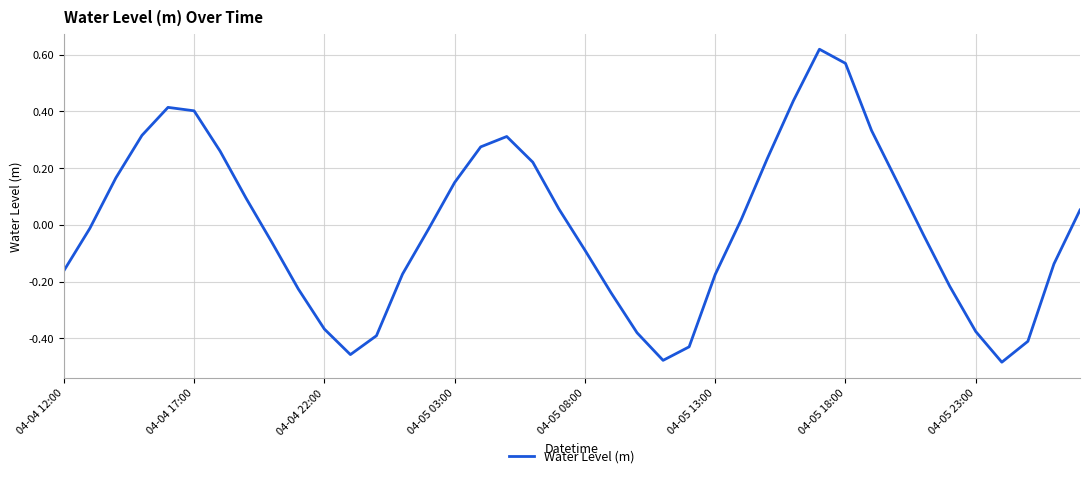

Does the chart display data point markers on the line(s)?

No